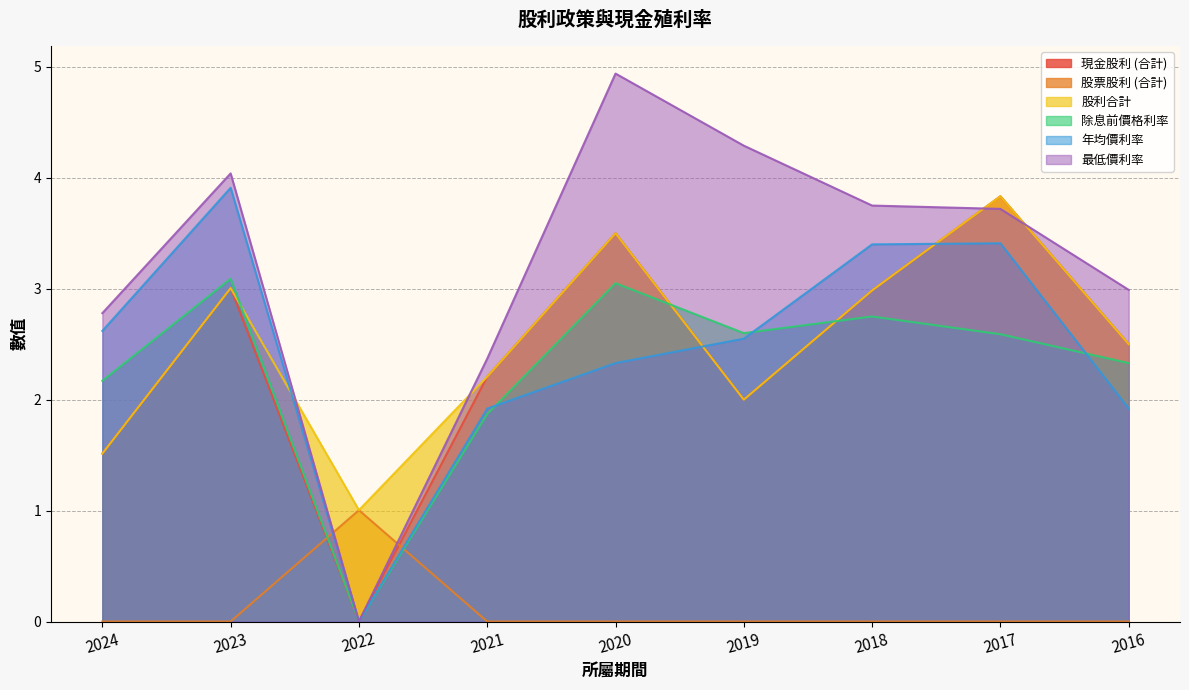

How many values in 最低價利率 are above zero?

8